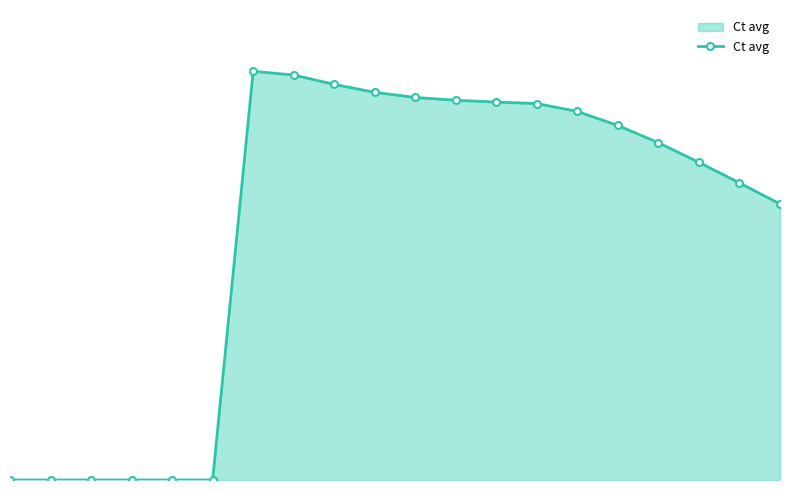

Does the chart have visible grid lines?

No